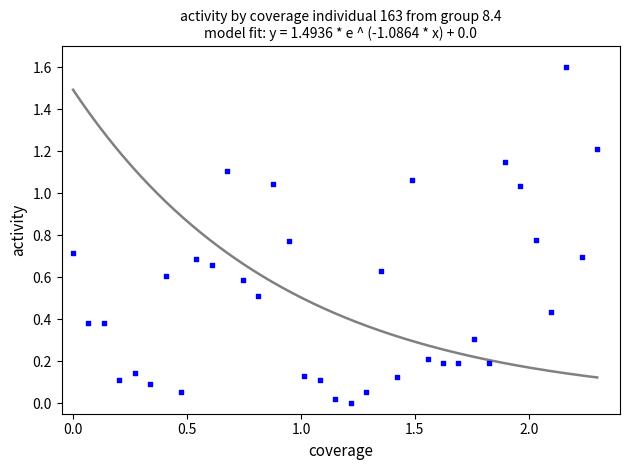

What is the range of Y values (max minus min)?

1.6